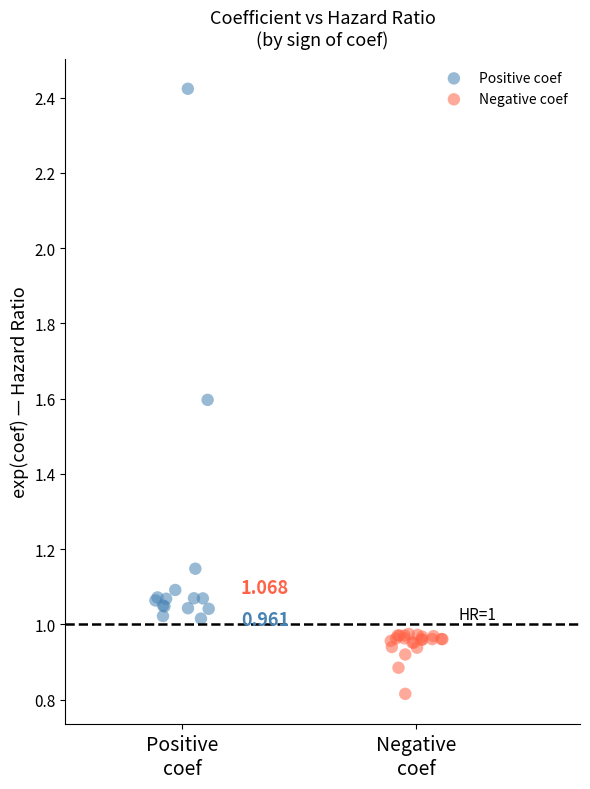

Which series reaches the maximum Y coordinate?

Positive coef